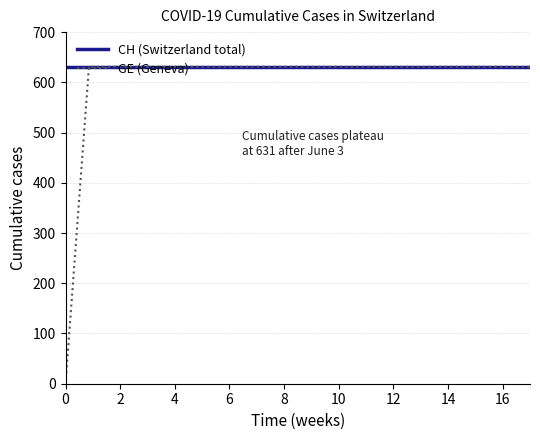

At how many categories does at least one series exceed 424?

20